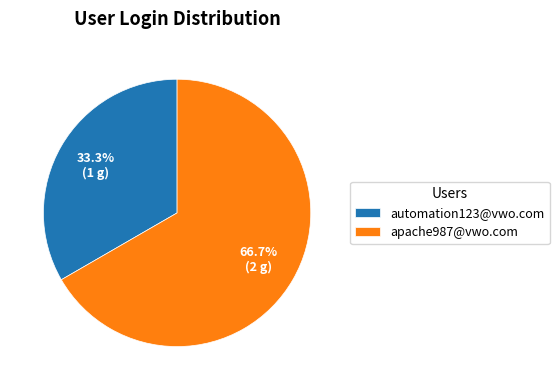

What percentage do apache987@vwo.com and automation123@vwo.com together represent?

100.0%